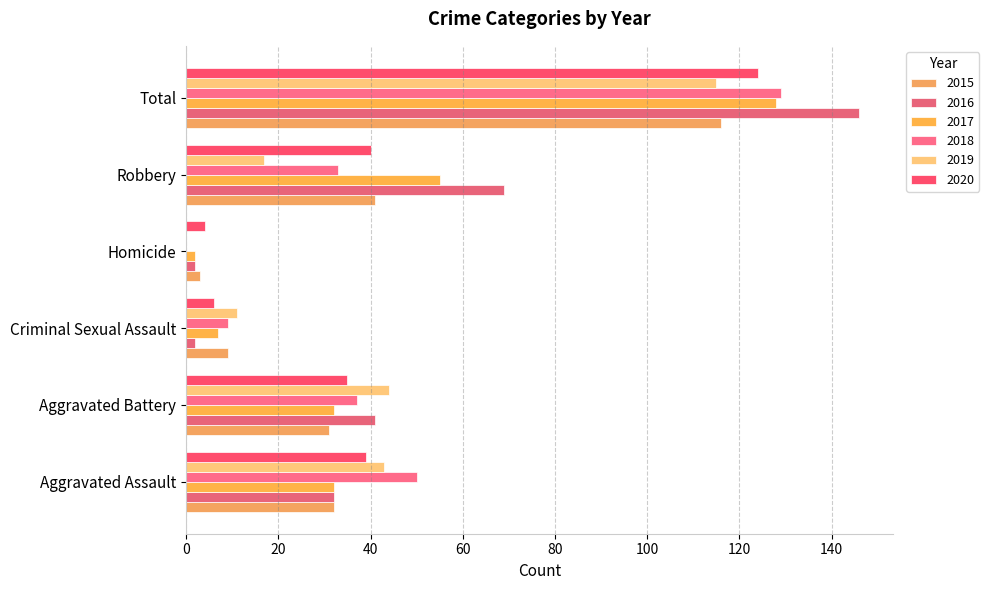

Is it true that 2017 equals 7 at Criminal Sexual Assault?

True